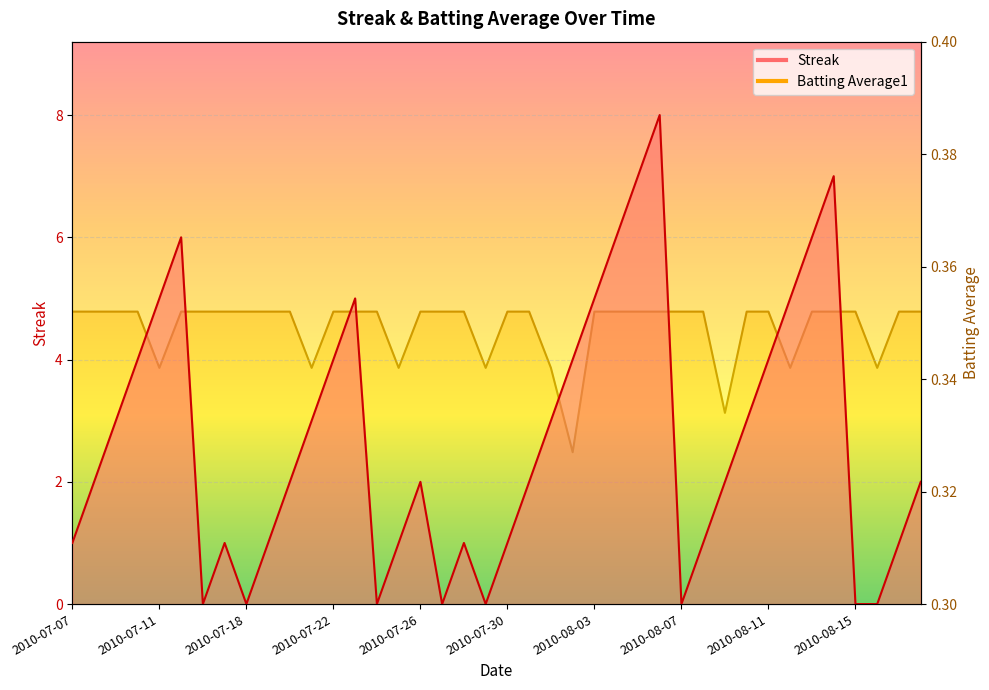

The value of Streak at 2010-07-08 is 1.3. True or false?

False